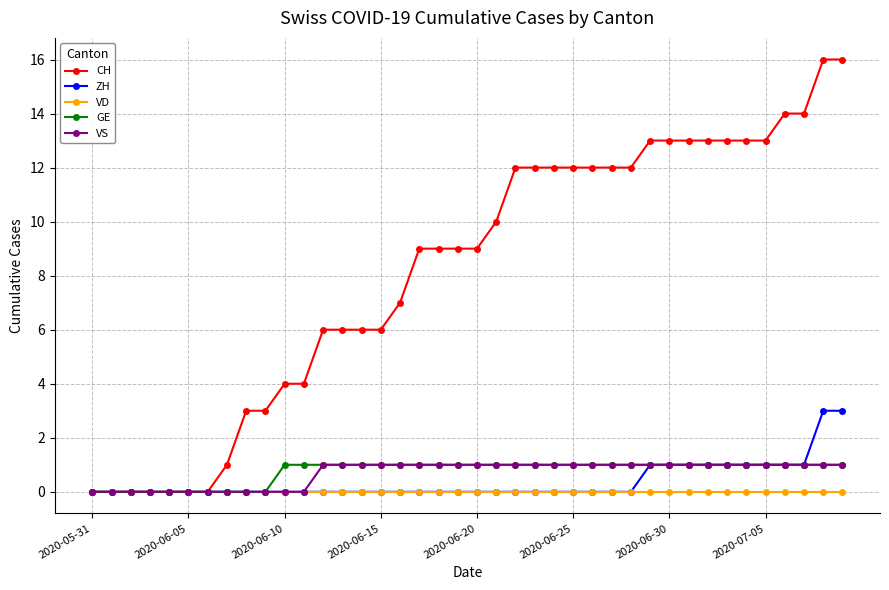

What is the value of the ZH point at the 33rd from the left?

1